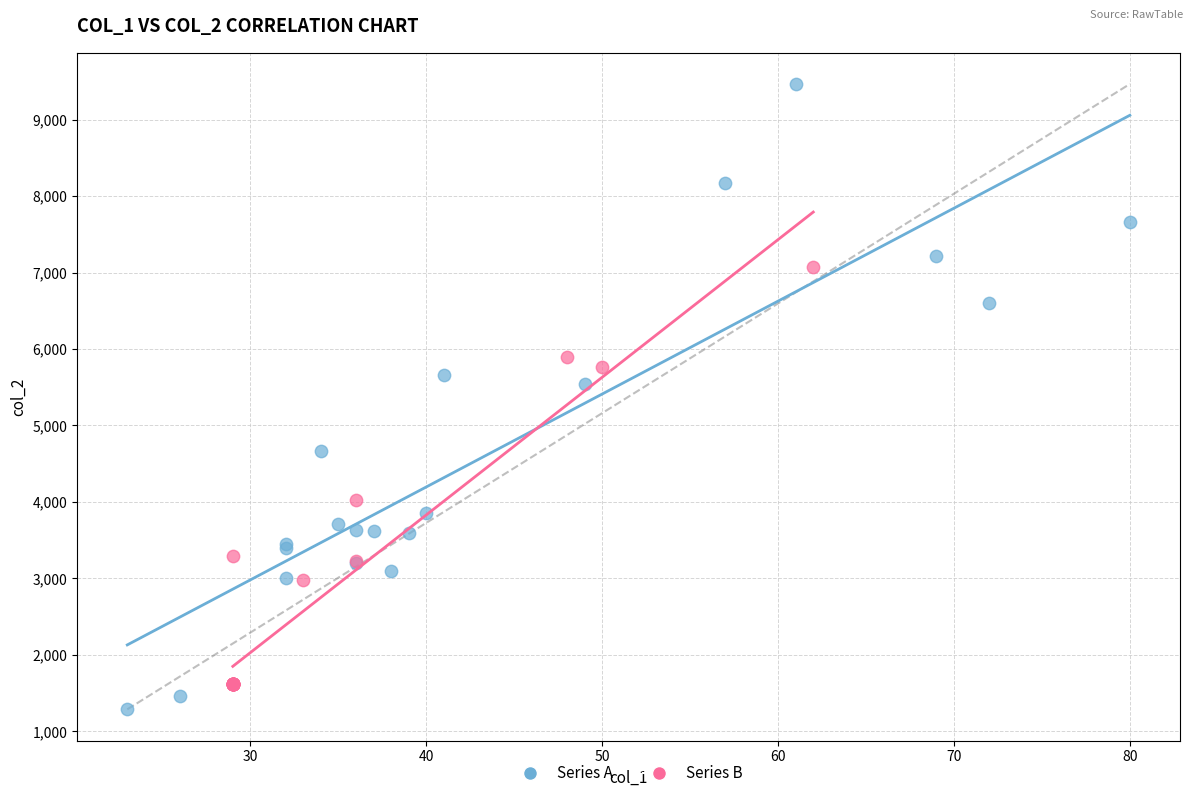

Which series contains the highest Y value?

Series A